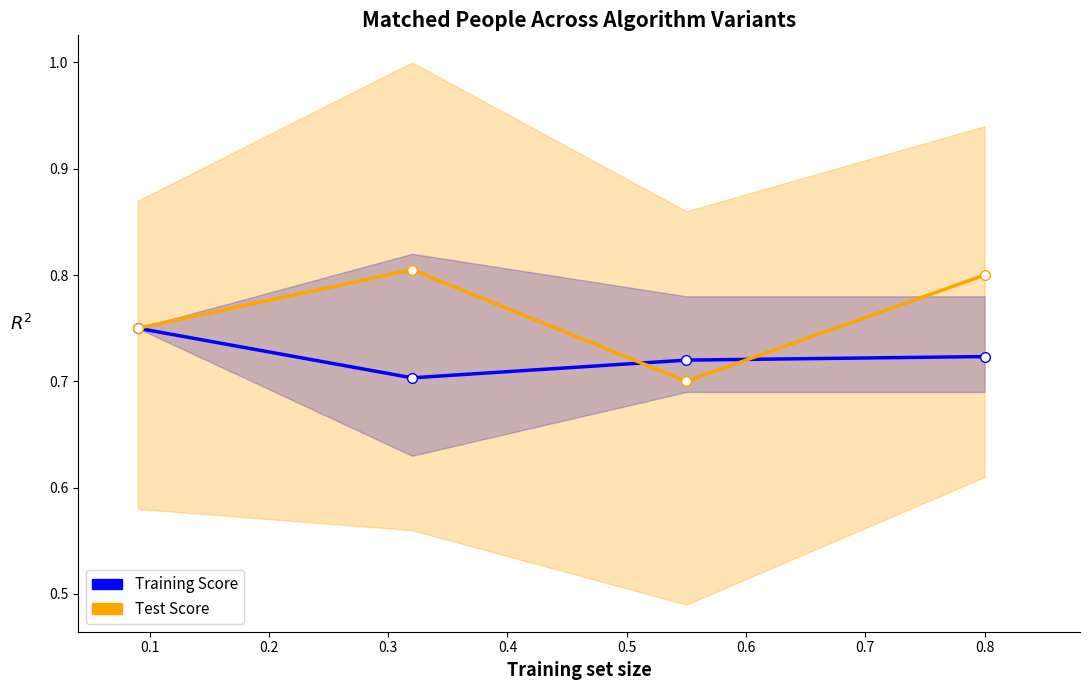

Does the chart display data point markers on the line(s)?

Yes